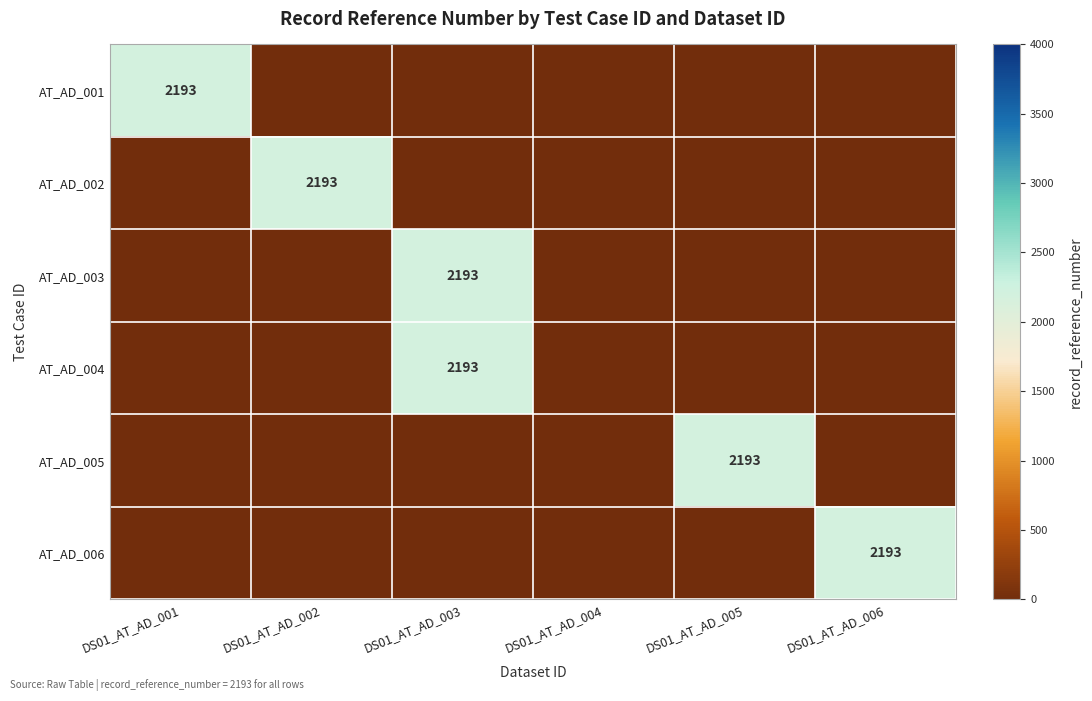

True or false: AT_AD_006 has a value of 2193 at DS01_AT_AD_006.

True